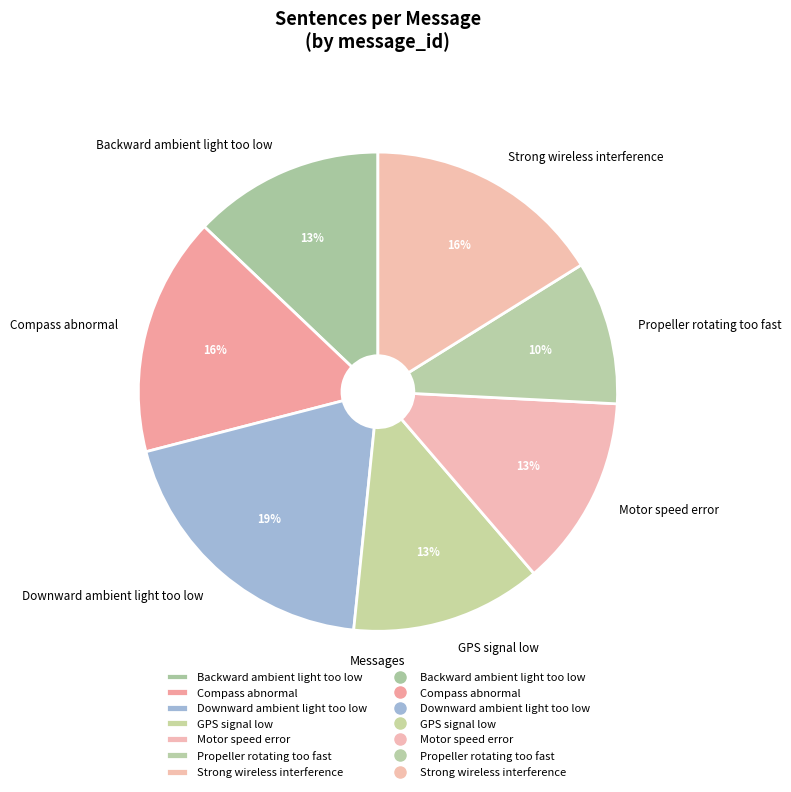

True or false: GPS signal low accounts for 28% of the total.

False